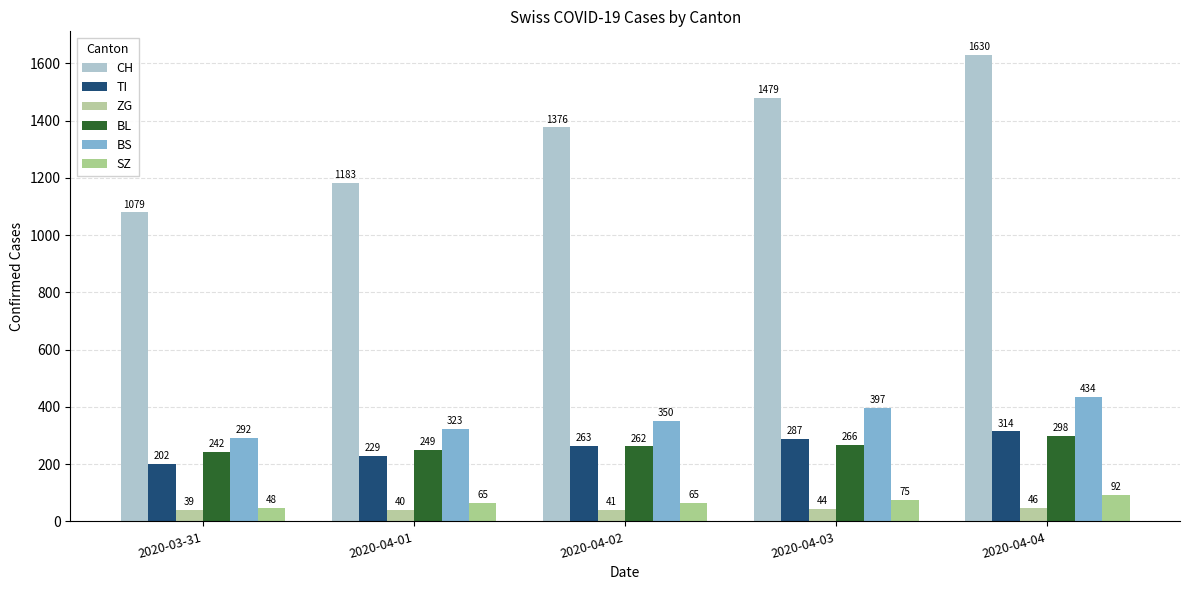

What is the value of the ZG bar at the 4th from the left?

44